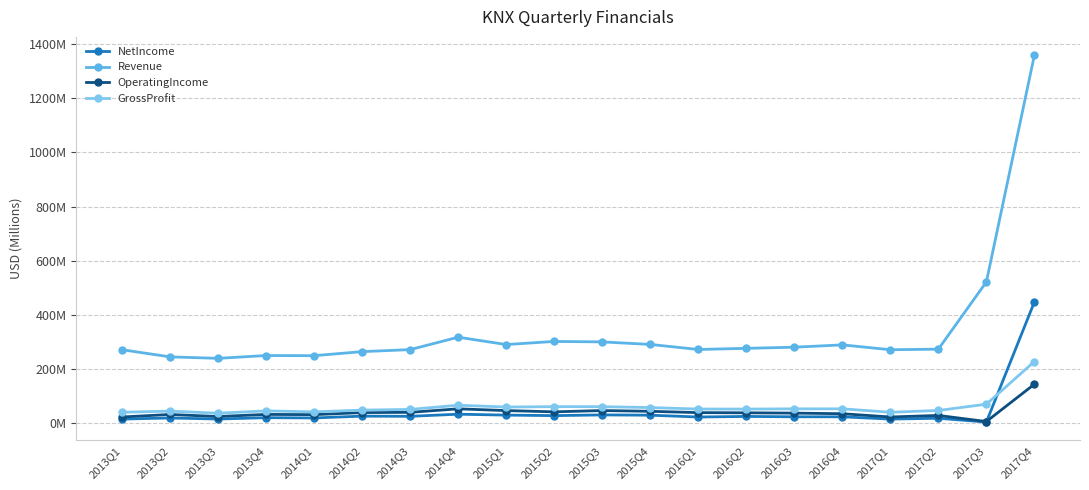

True or false: OperatingIncome has more than 0 points higher than both neighbors.

True